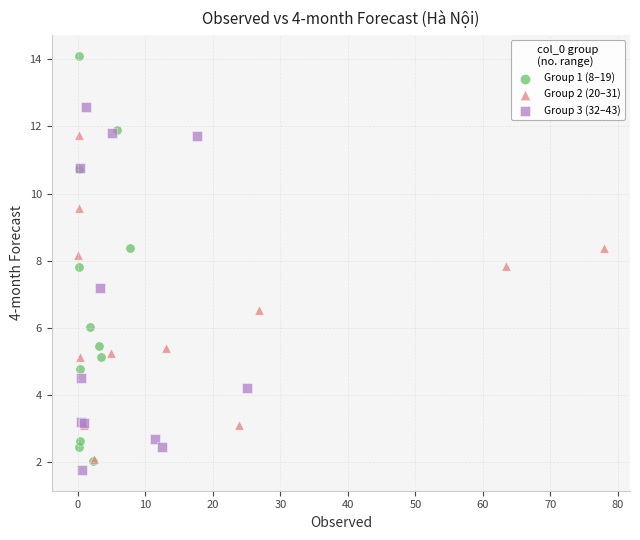

Which series has the largest Y range (max minus min)?

Group 1 (8–19)